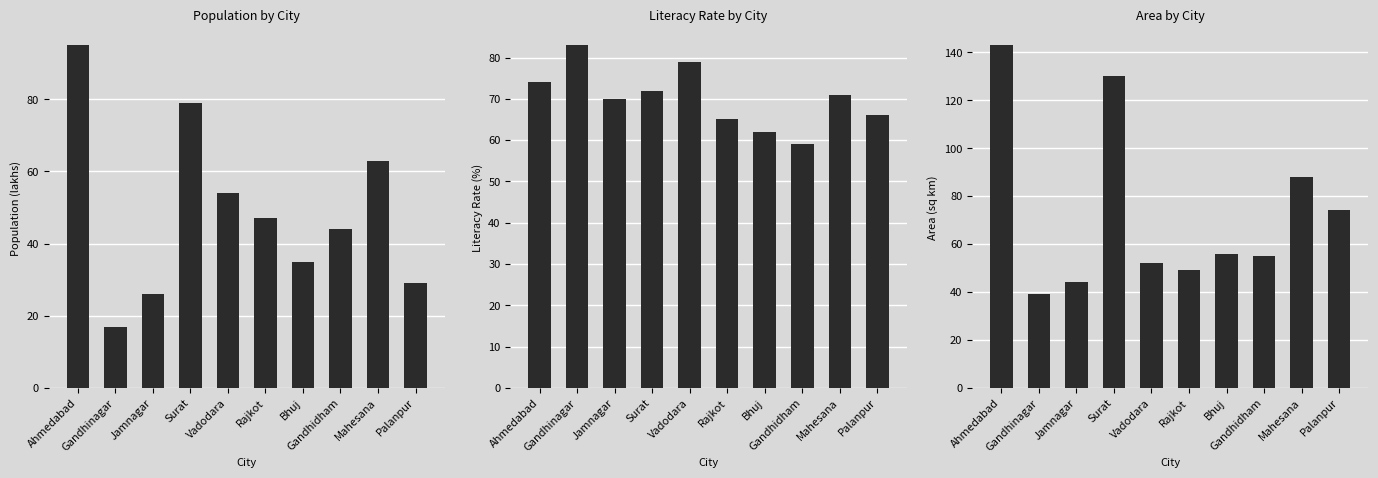

Reading right to left, what are all the values shown in this chart?

Population: Palanpur=29	Mahesana=63	Gandhidham=44	Bhuj=35	Rajkot=47	Vadodara=54	Surat=79	Jamnagar=26	Gandhinagar=17	Ahmedabad=95
Literacy Rate: Palanpur=66	Mahesana=71	Gandhidham=59	Bhuj=62	Rajkot=65	Vadodara=79	Surat=72	Jamnagar=70	Gandhinagar=83	Ahmedabad=74
Area: Palanpur=74	Mahesana=88	Gandhidham=55	Bhuj=56	Rajkot=49	Vadodara=52	Surat=130	Jamnagar=44	Gandhinagar=39	Ahmedabad=143